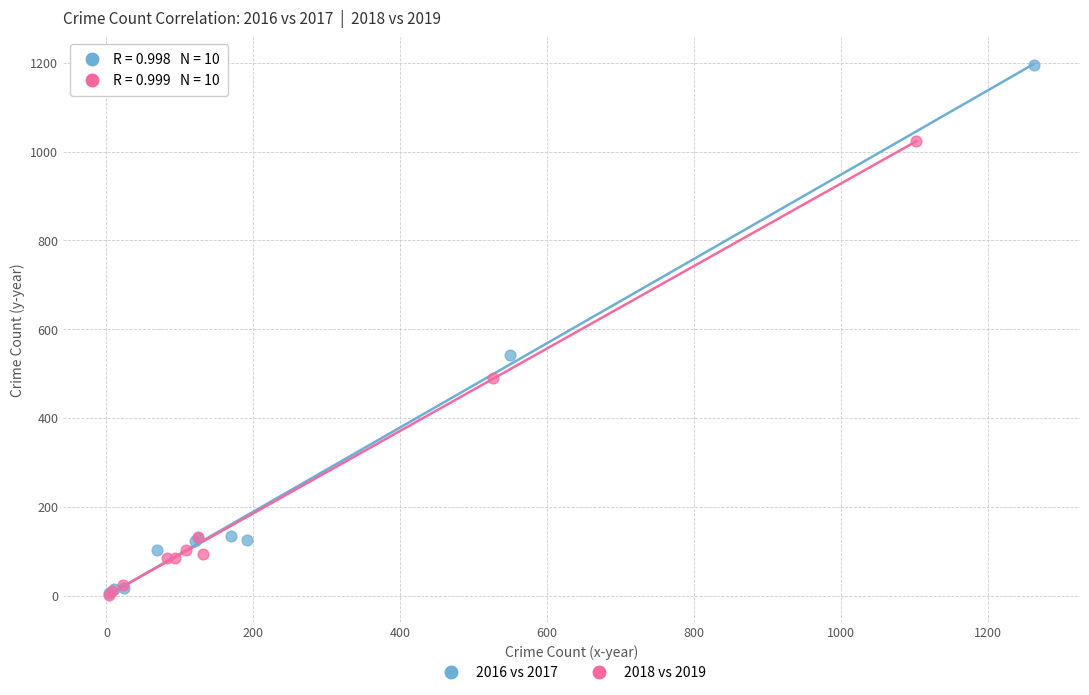

Which series has the largest Y range (max minus min)?

2016 vs 2017